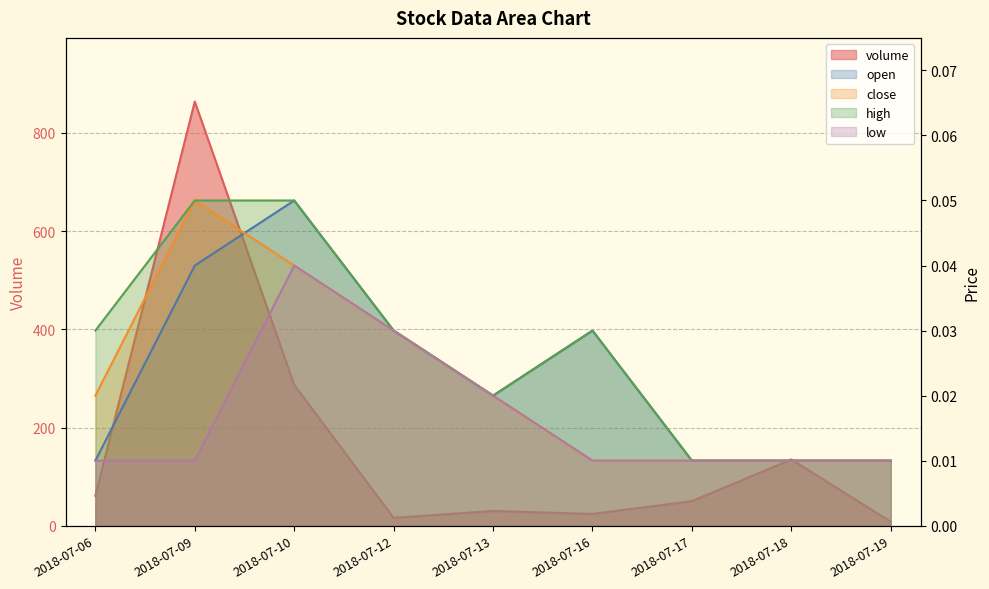

How many times do close and open cross each other?

1